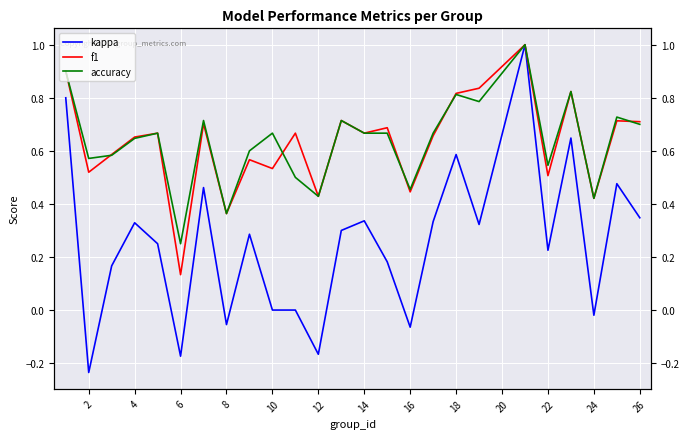

Reading right to left, extract all data points from this chart.

kappa: 0.3	0.5	-0.0	0.6	0.2	1.0	0.3	0.6	0.3	-0.1	0.2	0.3	0.3	-0.2	0.0	0.0	0.3	-0.1	0.5	-0.2	0.2	0.3	0.2	-0.2	0.8
f1: 0.7	0.7	0.4	0.8	0.5	1.0	0.8	0.8	0.7	0.4	0.7	0.7	0.7	0.4	0.7	0.5	0.6	0.4	0.7	0.1	0.7	0.7	0.6	0.5	0.9
accuracy: 0.7	0.7	0.4	0.8	0.5	1.0	0.8	0.8	0.7	0.5	0.7	0.7	0.7	0.4	0.5	0.7	0.6	0.4	0.7	0.2	0.7	0.6	0.6	0.6	0.9